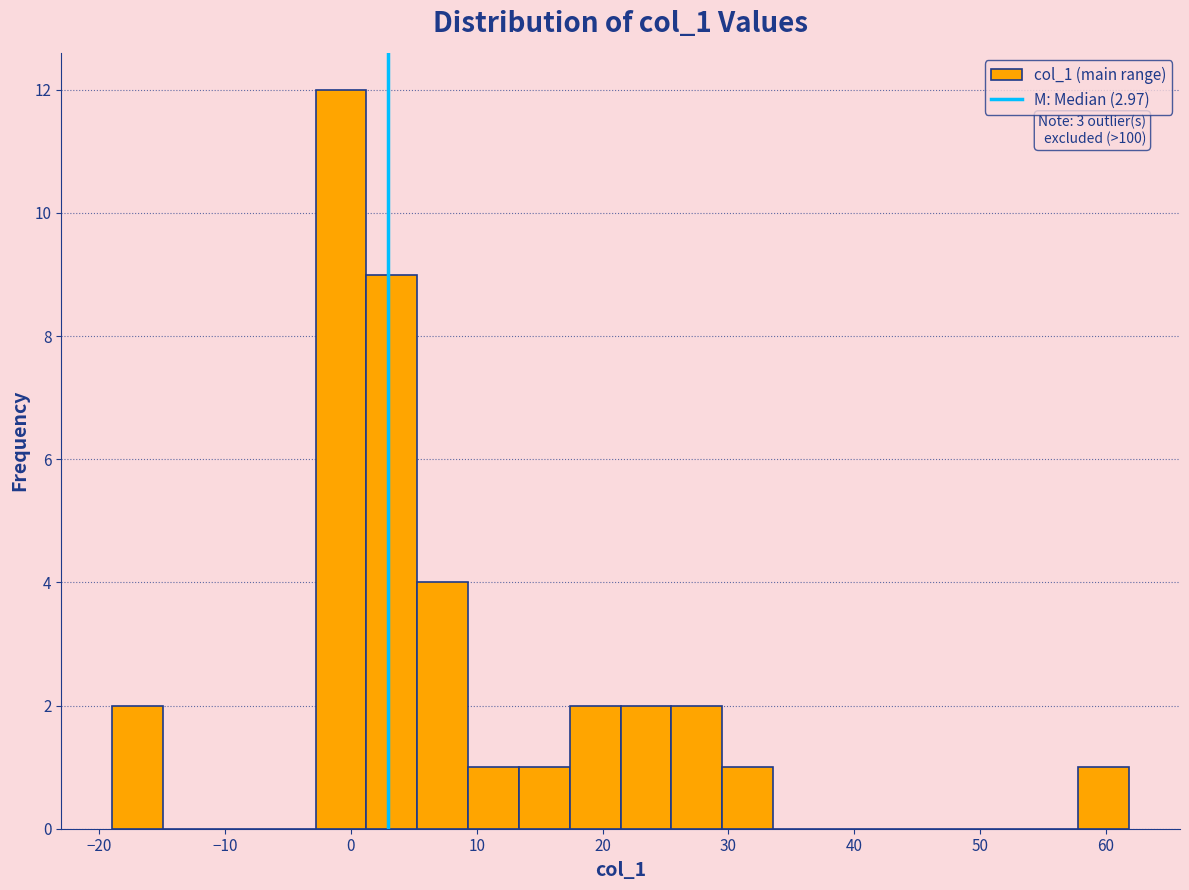

Over which range of the x-axis is the bar tallest?

-3 to 1